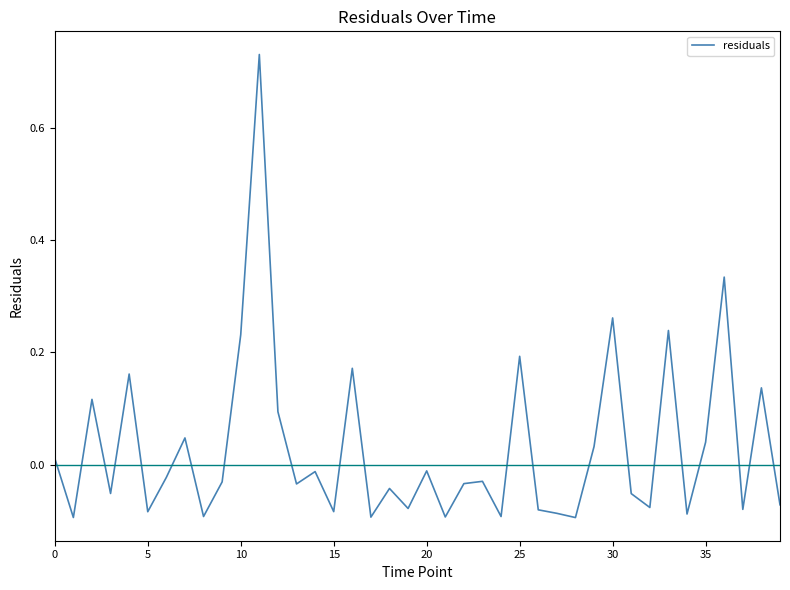

What is the difference between the maximum and minimum values?

0.8